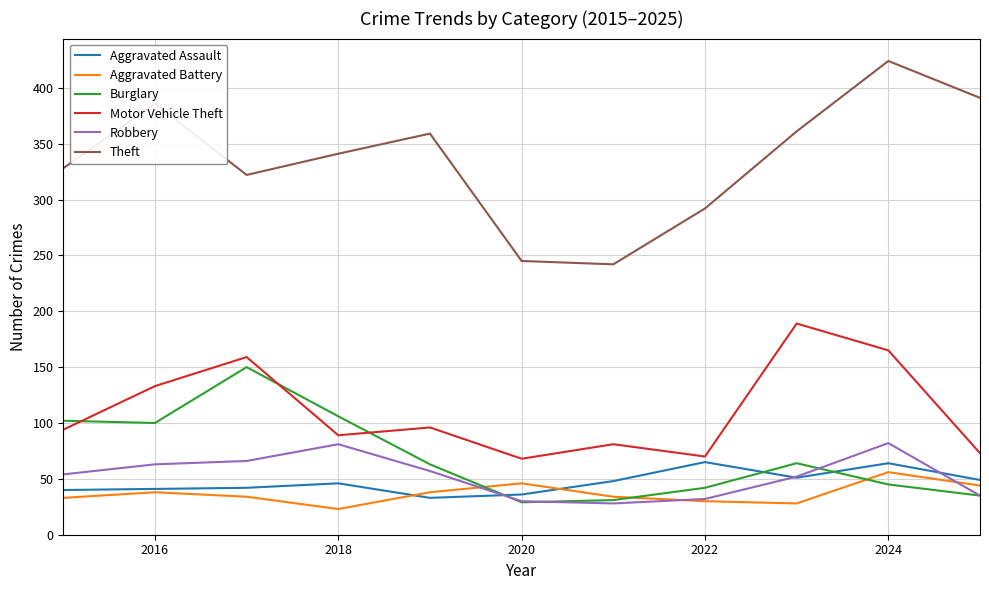

Which series has the largest total across all categories?

Theft